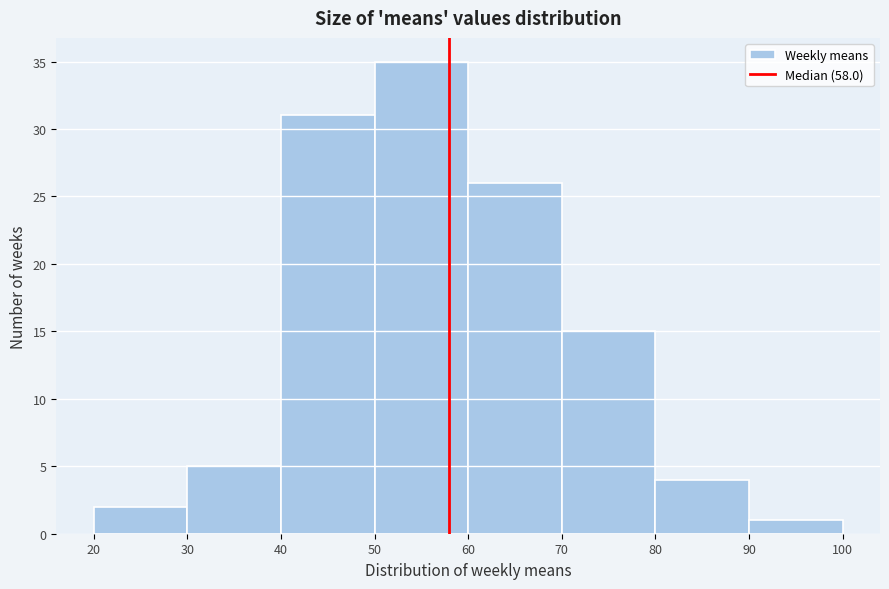

Reading left to right, transcribe this chart: for each bar, give the range it covers on the x-axis and its height. The values are not printed on the chart, so give them approximately, as read against the axis.

20 to 30: 2
30 to 40: 5
40 to 50: 31
50 to 60: 35
60 to 70: 26
70 to 80: 15
80 to 90: 4
90 to 100: 1